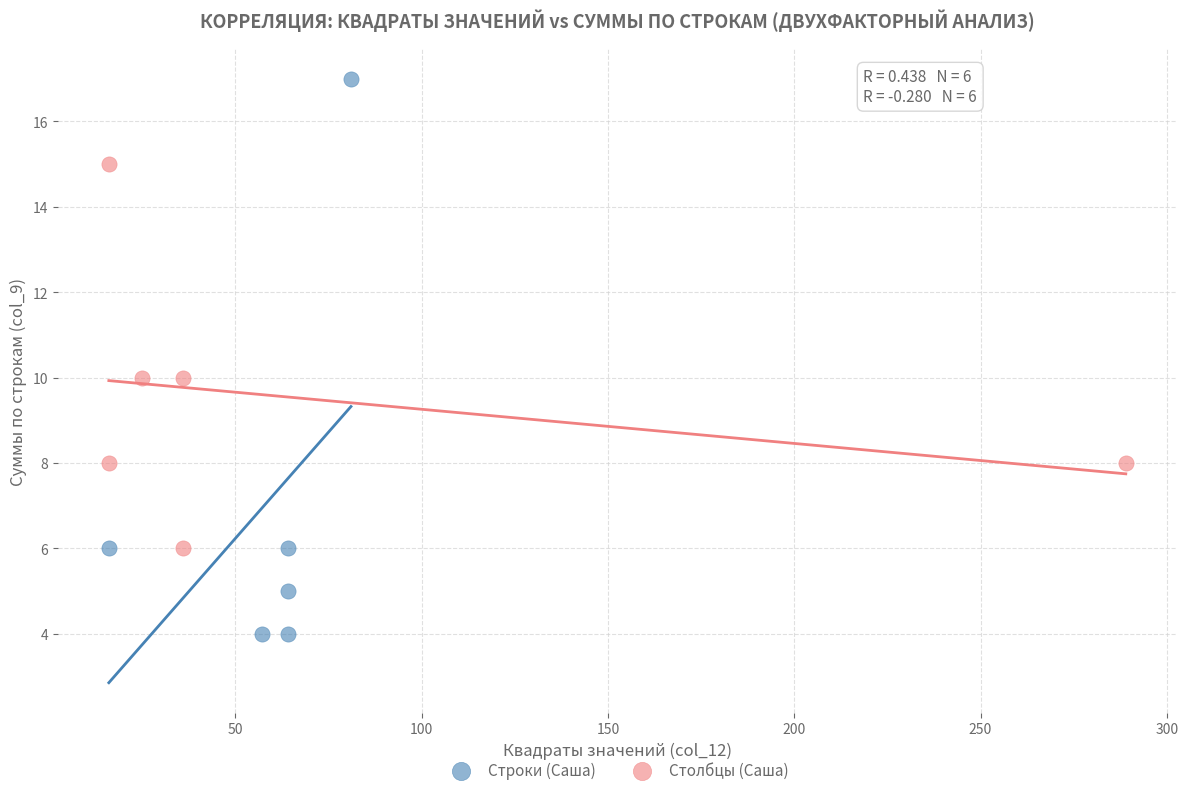

Which series contains the lowest Y value?

Строки (Саша)